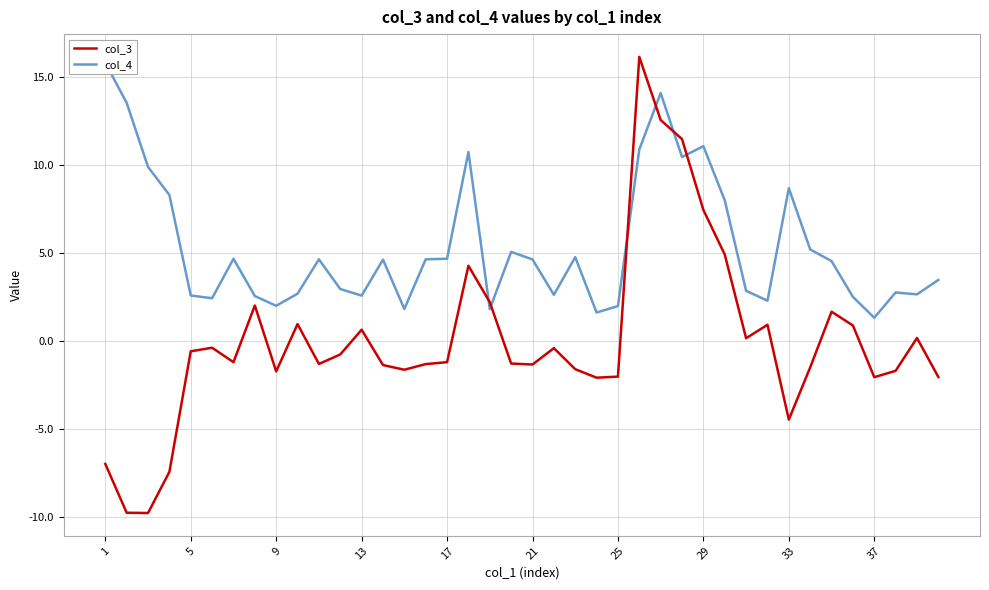

What are all the series names shown in the legend?

col_3, col_4